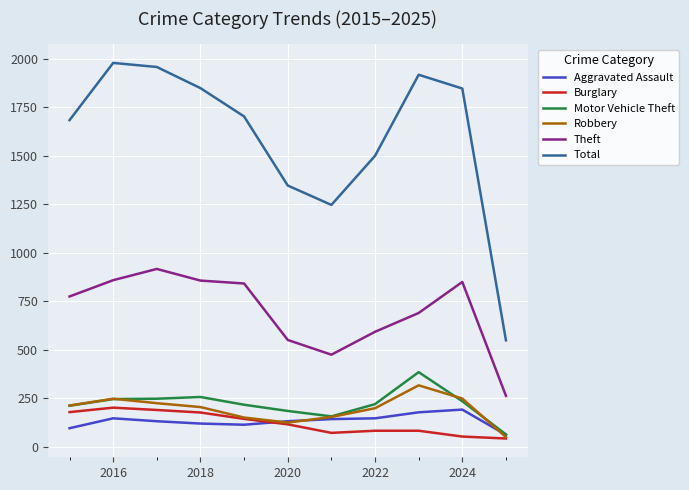

Which series has the largest range (max minus min)?

Total